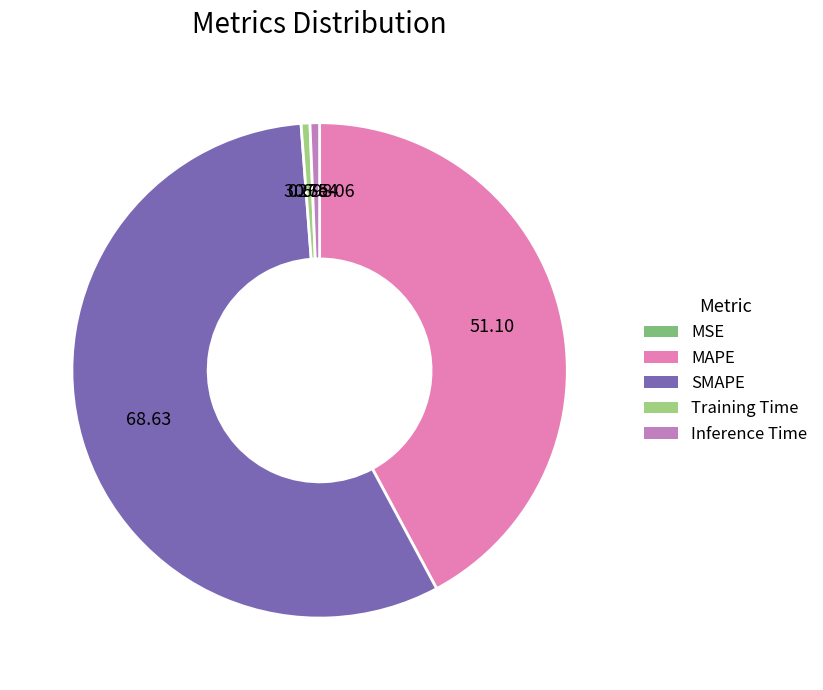

To the nearest percent, what is the average slice percentage?

20%